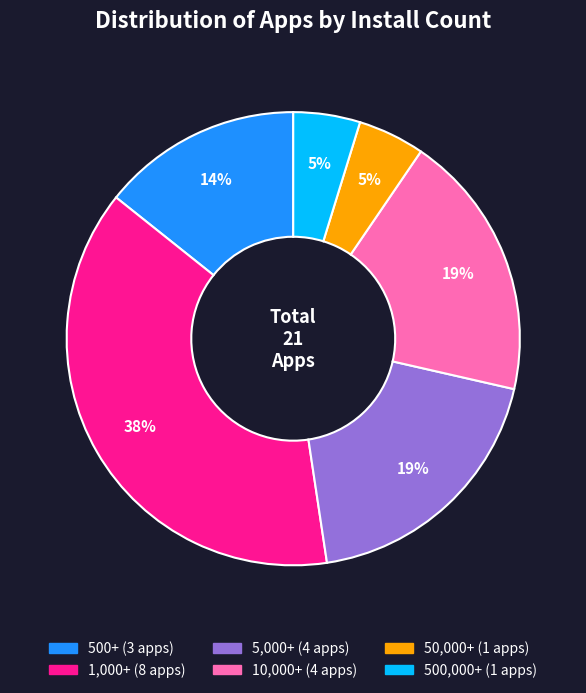

To the nearest percent, what percentage of the pie is 50,000+?

5%